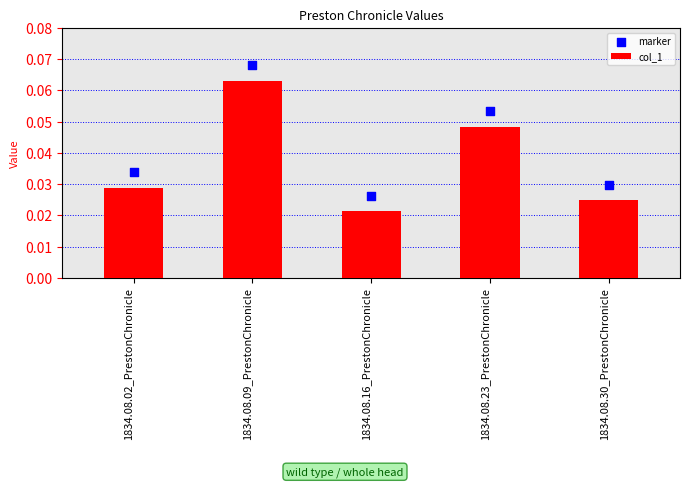

Is the value of marker at 1834.08.02_PrestonChronicle greater than the value of col_1 at 1834.08.09_PrestonChronicle?

No